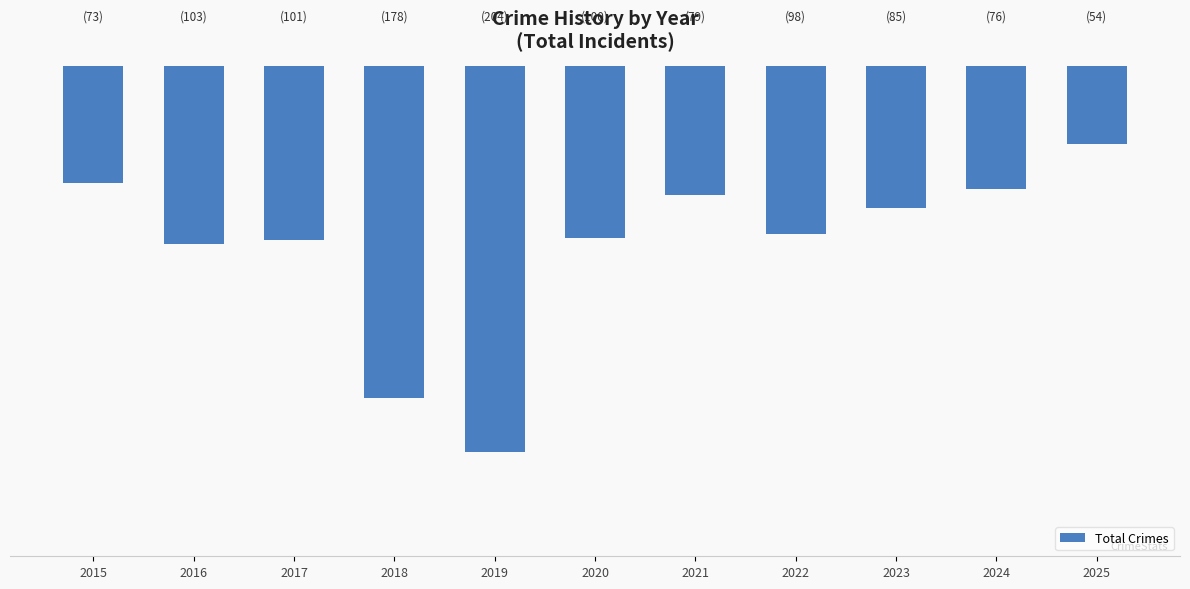

Reading right to left, extract all data points from this chart.

2025=-54	2024=-76	2023=-85	2022=-98	2021=-79	2020=-100	2019=-204	2018=-178	2017=-101	2016=-103	2015=-73